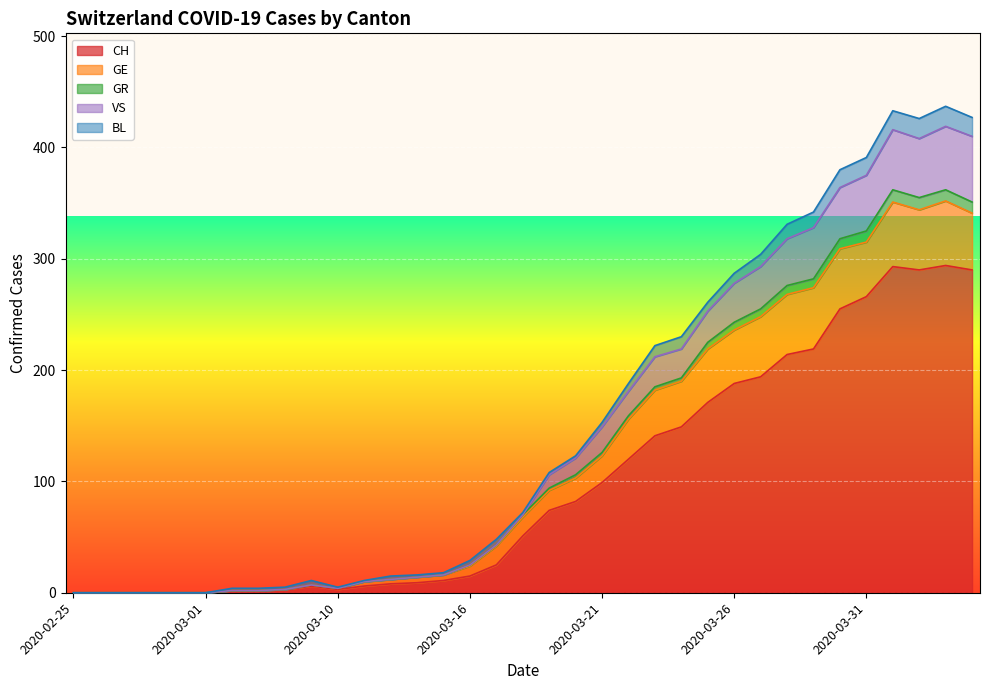

At which category does GR reach its first local valley?

2020-03-10